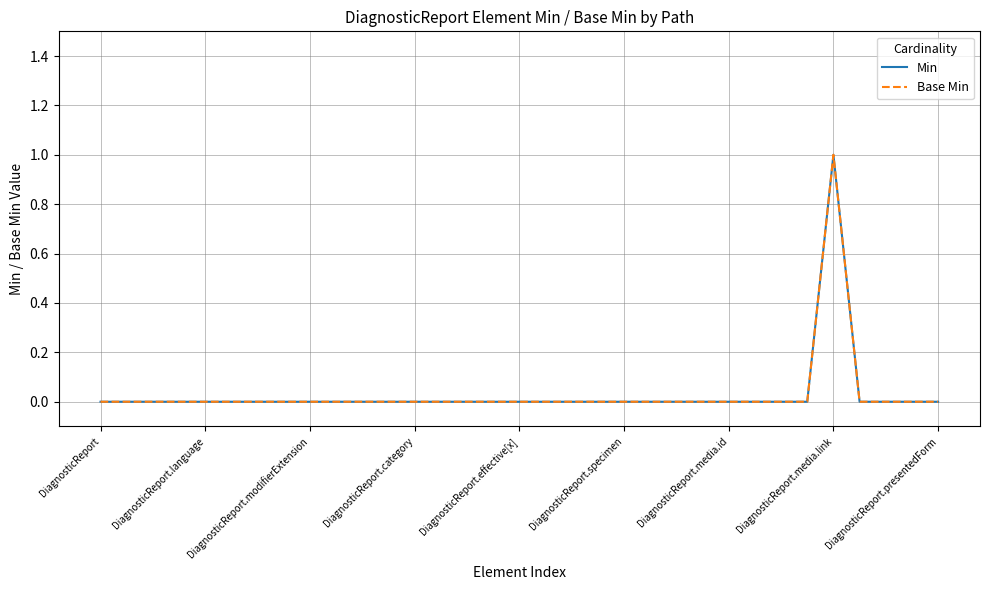

True or false: Base Min and Min cross at least once.

False